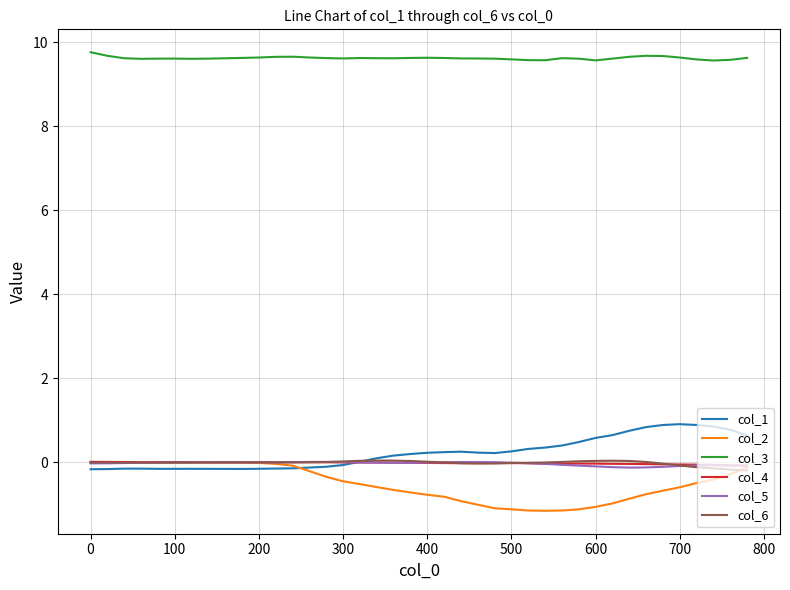

True or false: col_4 and col_3 cross at least once.

False